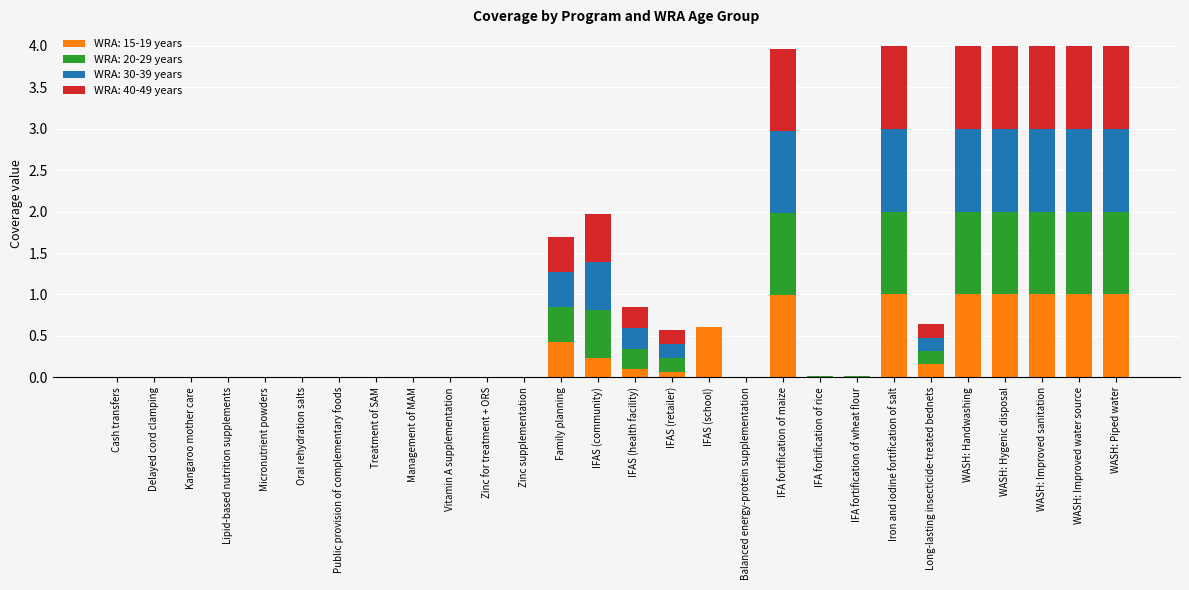

Are the bars horizontal?

No